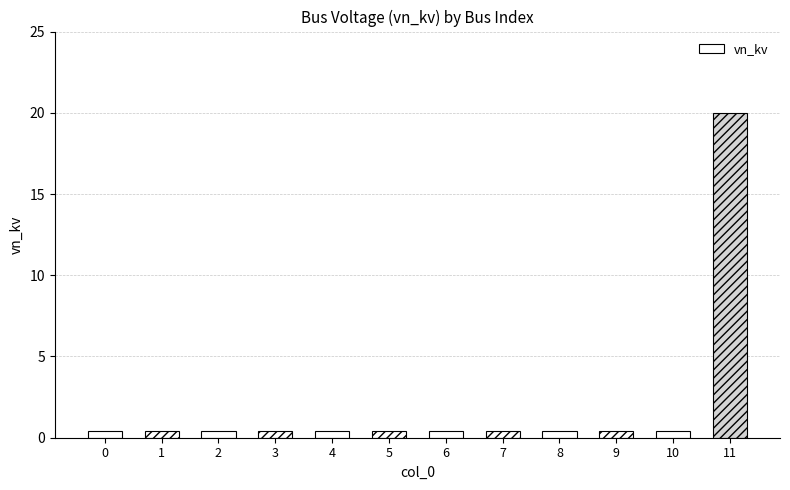

Reading left to right, transcribe all the data shown in this chart.

0.4	0.4	0.4	0.4	0.4	0.4	0.4	0.4	0.4	0.4	0.4	20.0